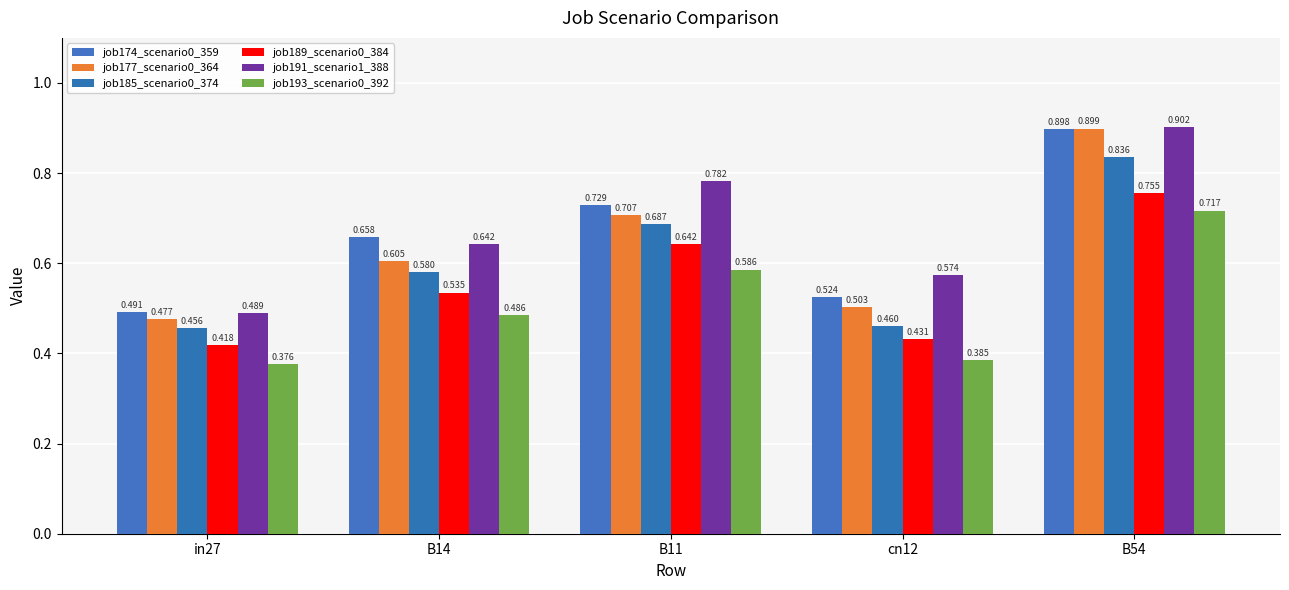

List the series in order of their peak value, lowest first.

job193_scenario0_392, job189_scenario0_384, job185_scenario0_374, job174_scenario0_359, job177_scenario0_364, job191_scenario1_388